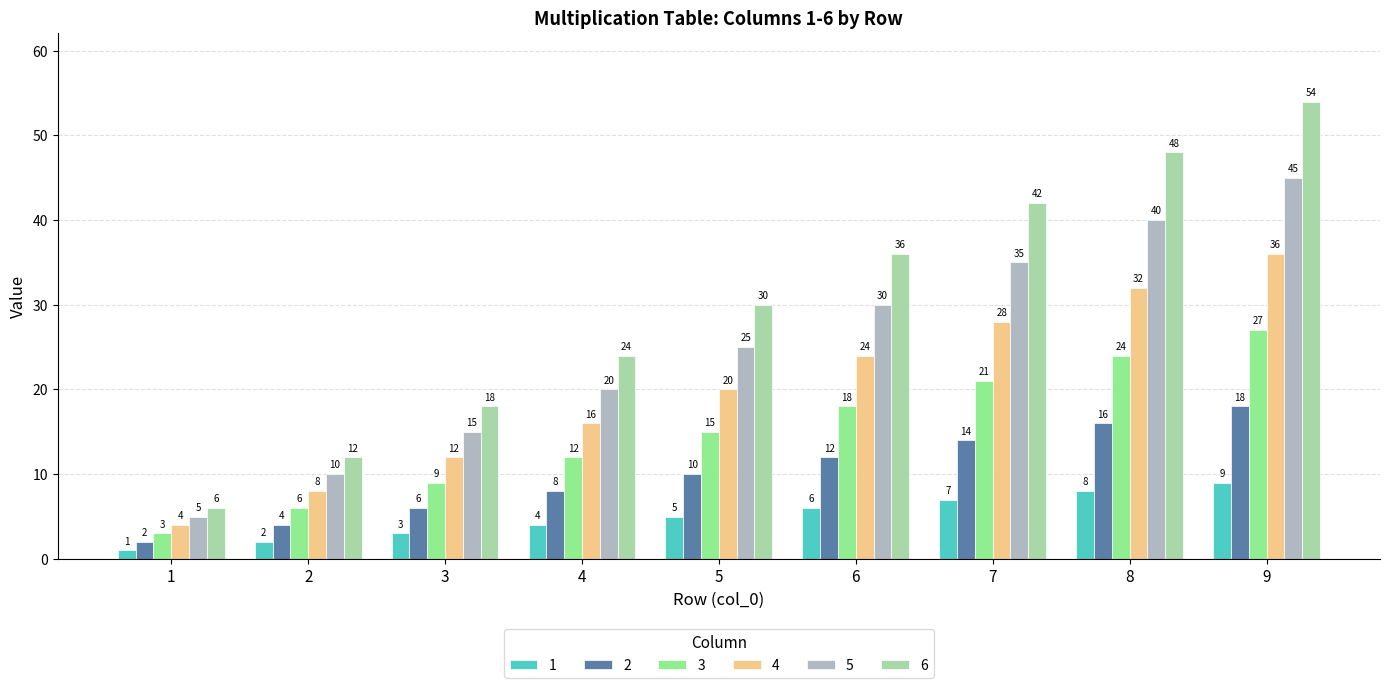

How many values in the 6 series are below 30?

4